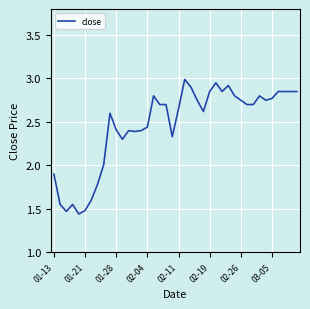

How many lines are shown in the chart?

1